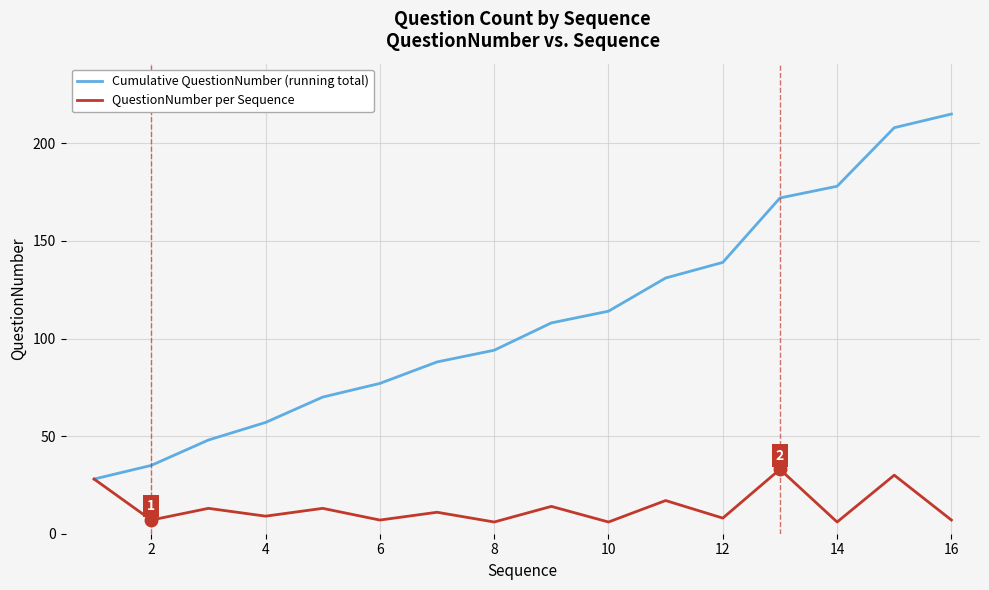

Rank the series by their maximum value, from lowest to highest.

QuestionNumber per Sequence, Cumulative QuestionNumber (running total)